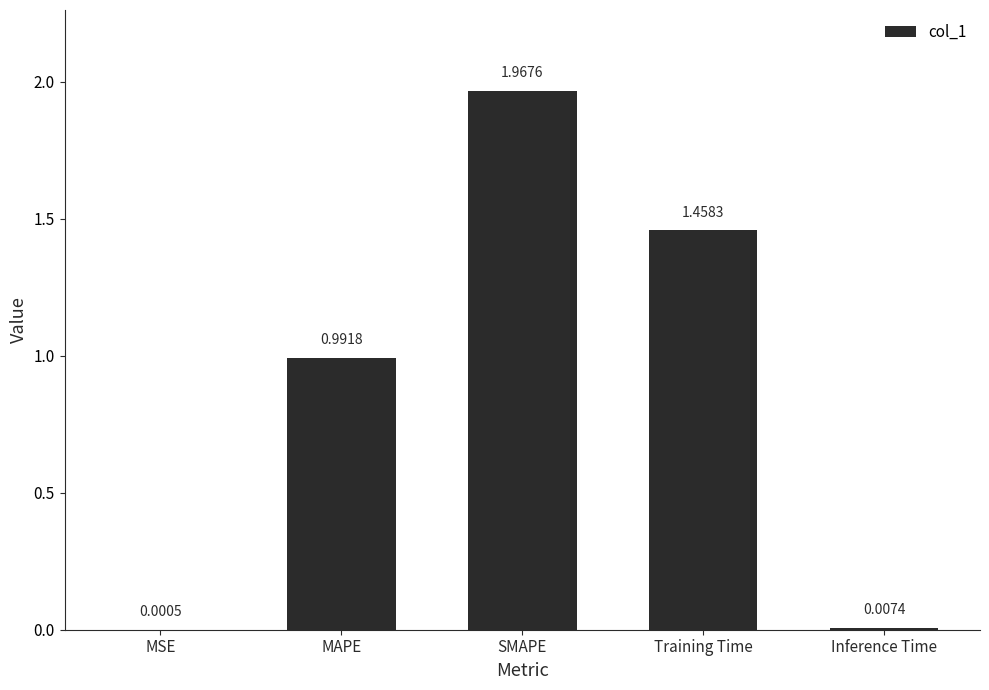

At which label is the value closest to 0?

MSE